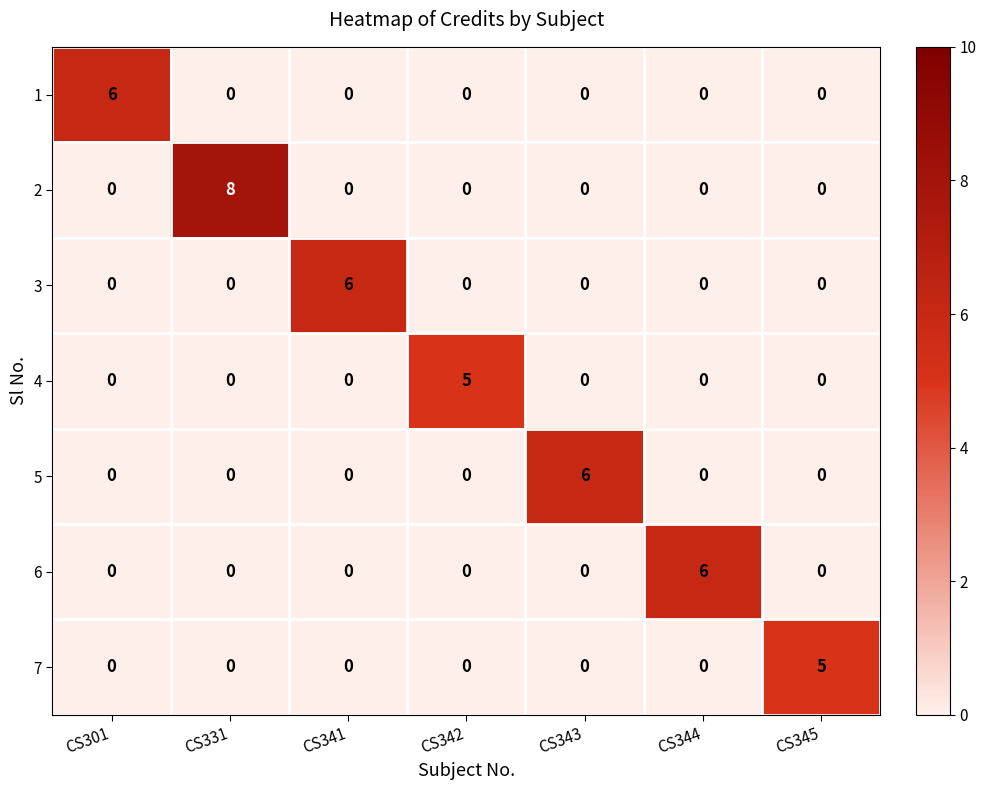

Which label corresponds to the largest value in the chart?

CS331